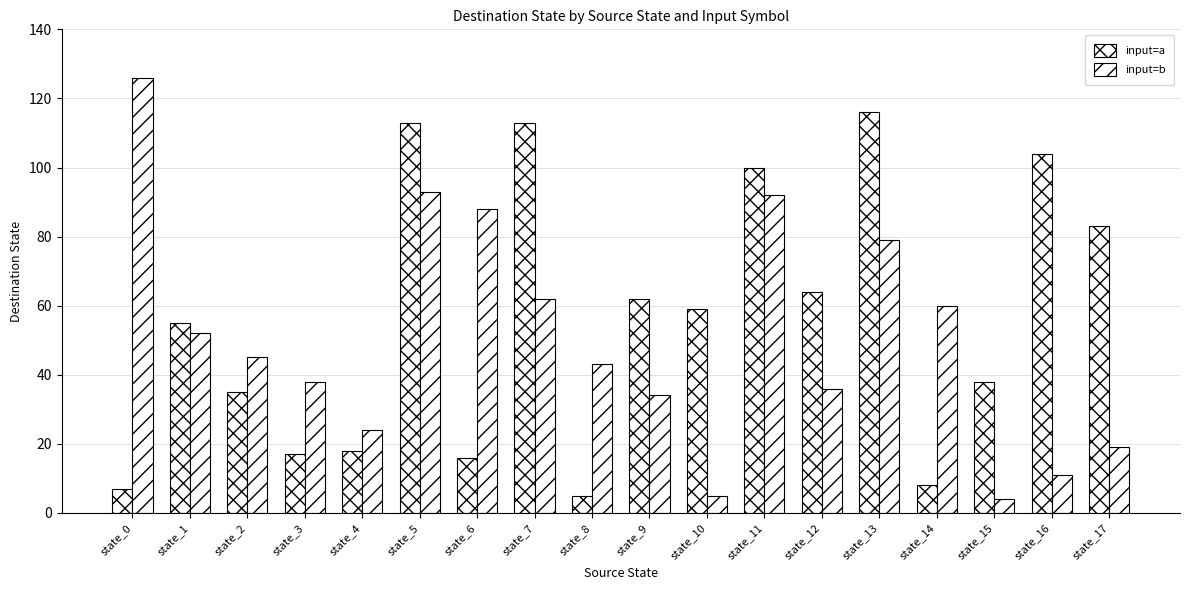

What is the lowest value of the input=a series?

5